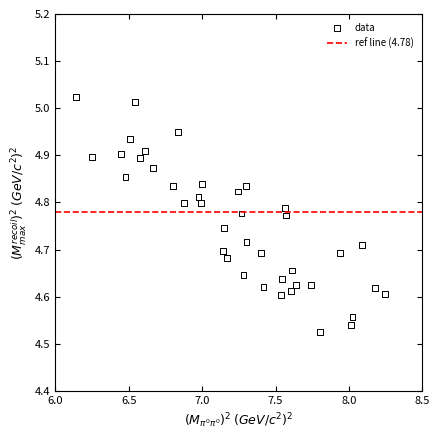

What is the range of X values (max minus min)?

2.1